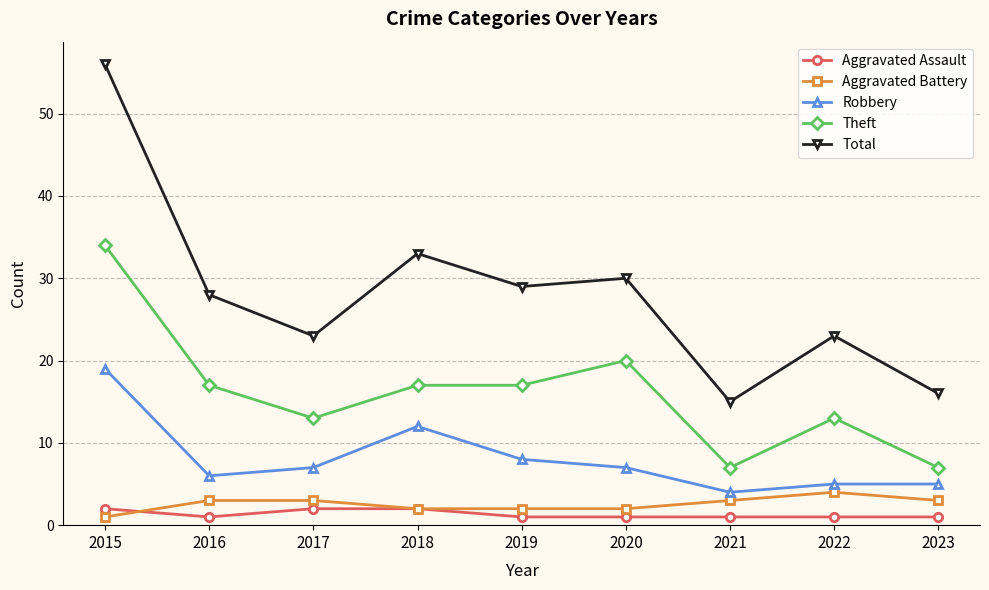

Is this an area chart (filled region under the line)?

No